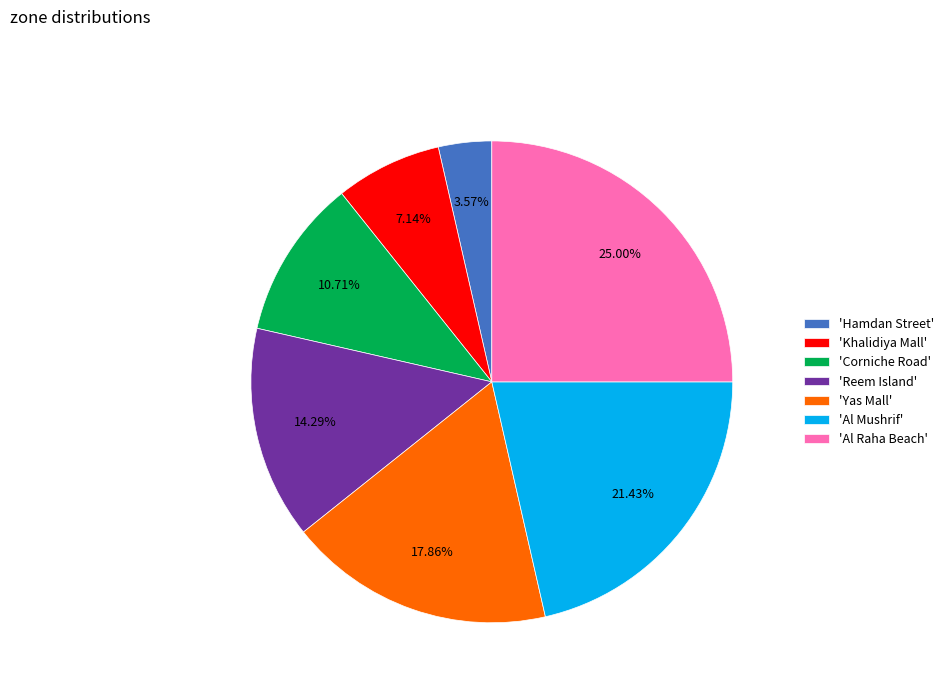

Rank the categories by value from lowest to highest.

'Hamdan Street', 'Khalidiya Mall', 'Corniche Road', 'Reem Island', 'Yas Mall', 'Al Mushrif', 'Al Raha Beach'